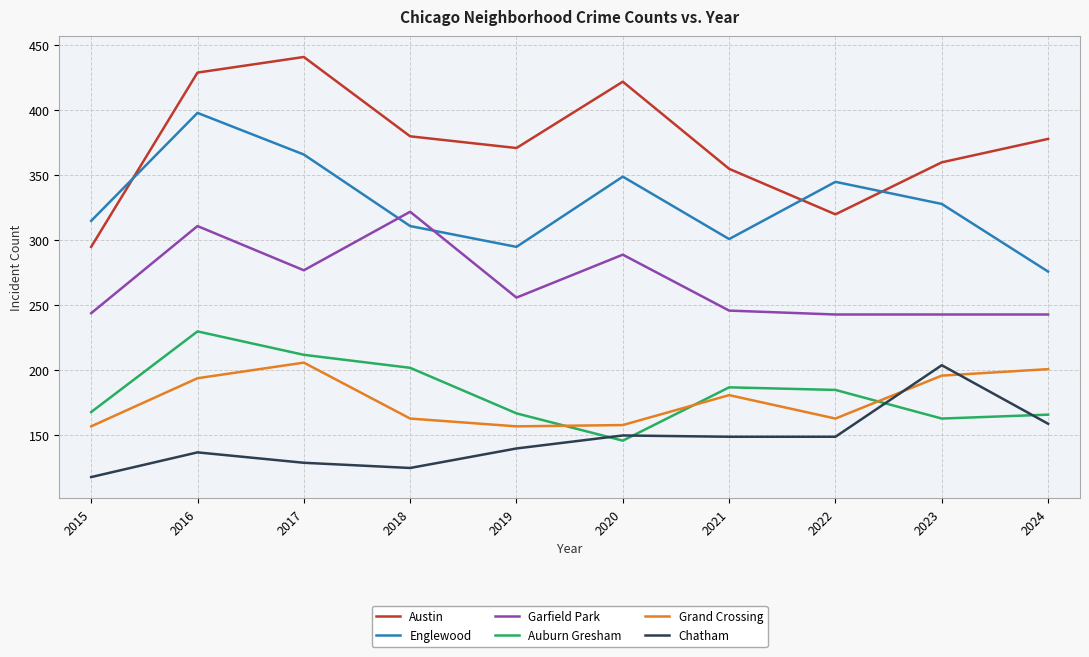

What is the difference between the second highest and minimum values in the Garfield Park series?

68